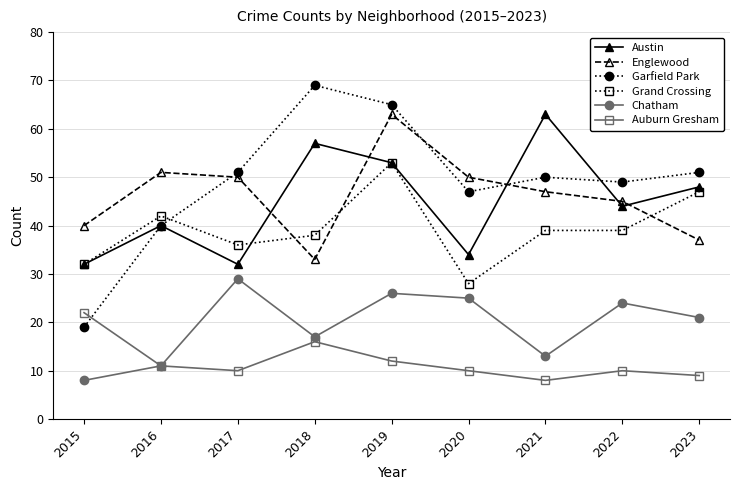

At which label does Chatham first exceed 21?

2017